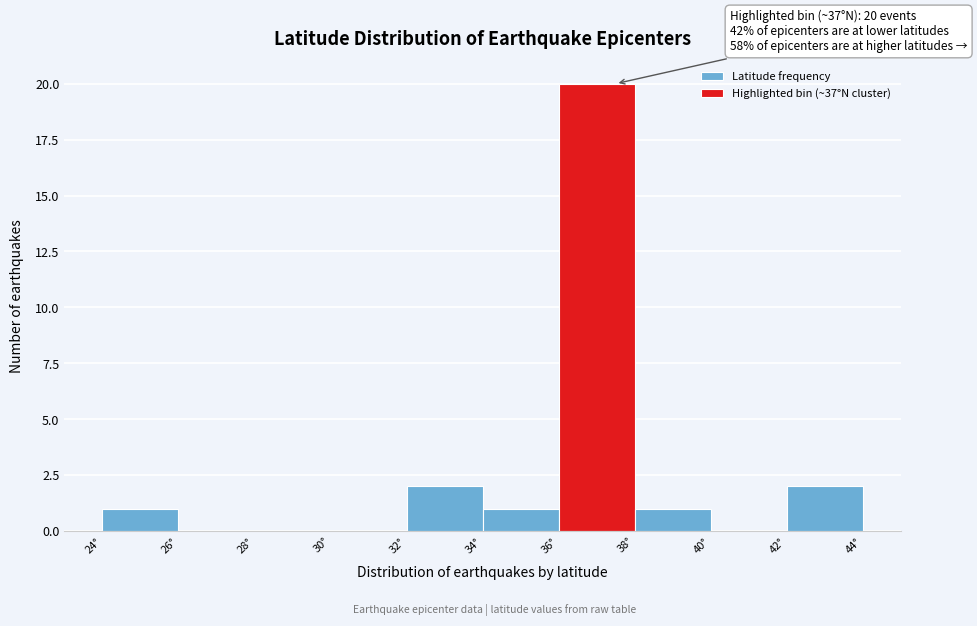

Over which range of the x-axis is the bar tallest?

36 to 38